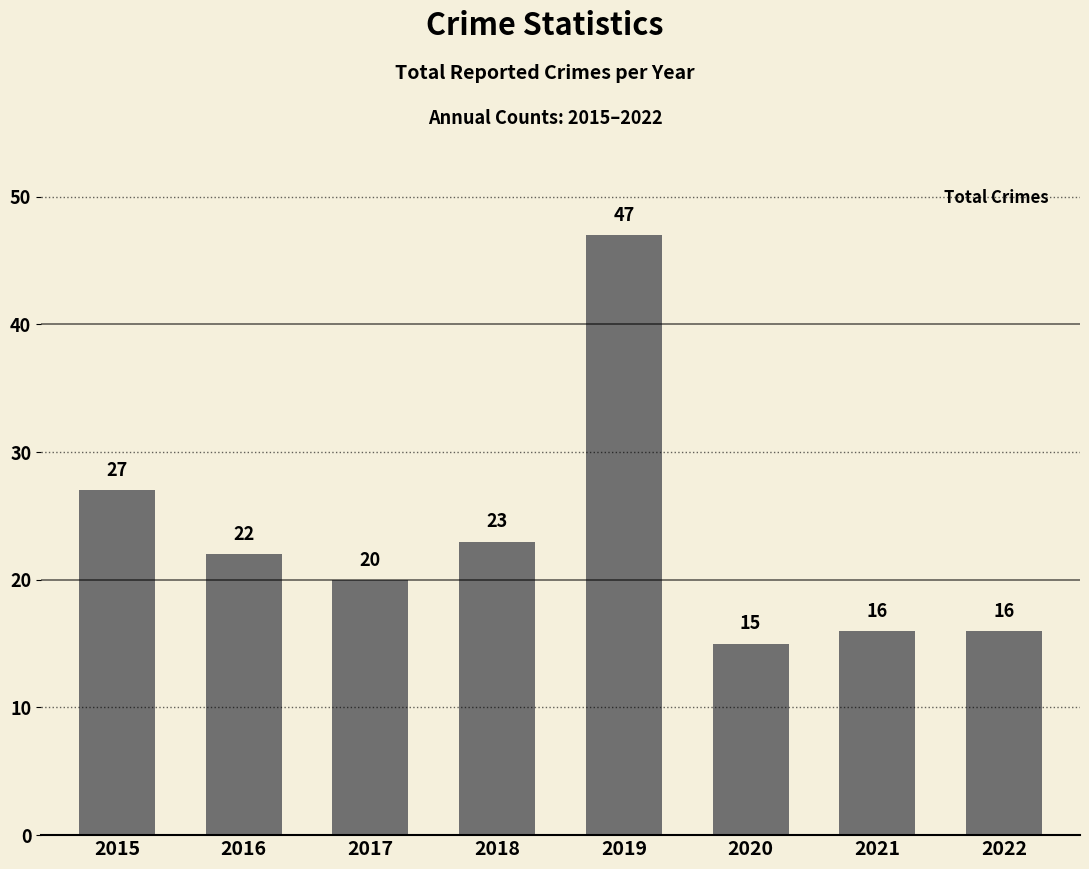

What is the difference between the maximum and minimum values?

32